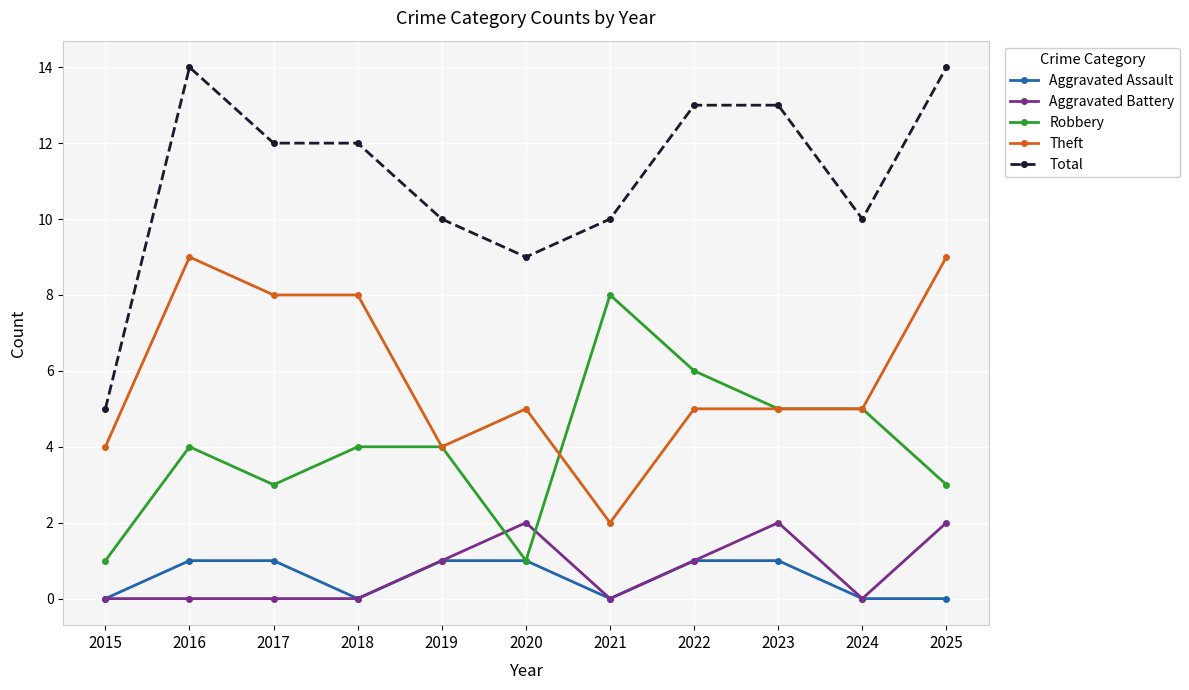

True or false: Total and Aggravated Assault cross at least once.

False